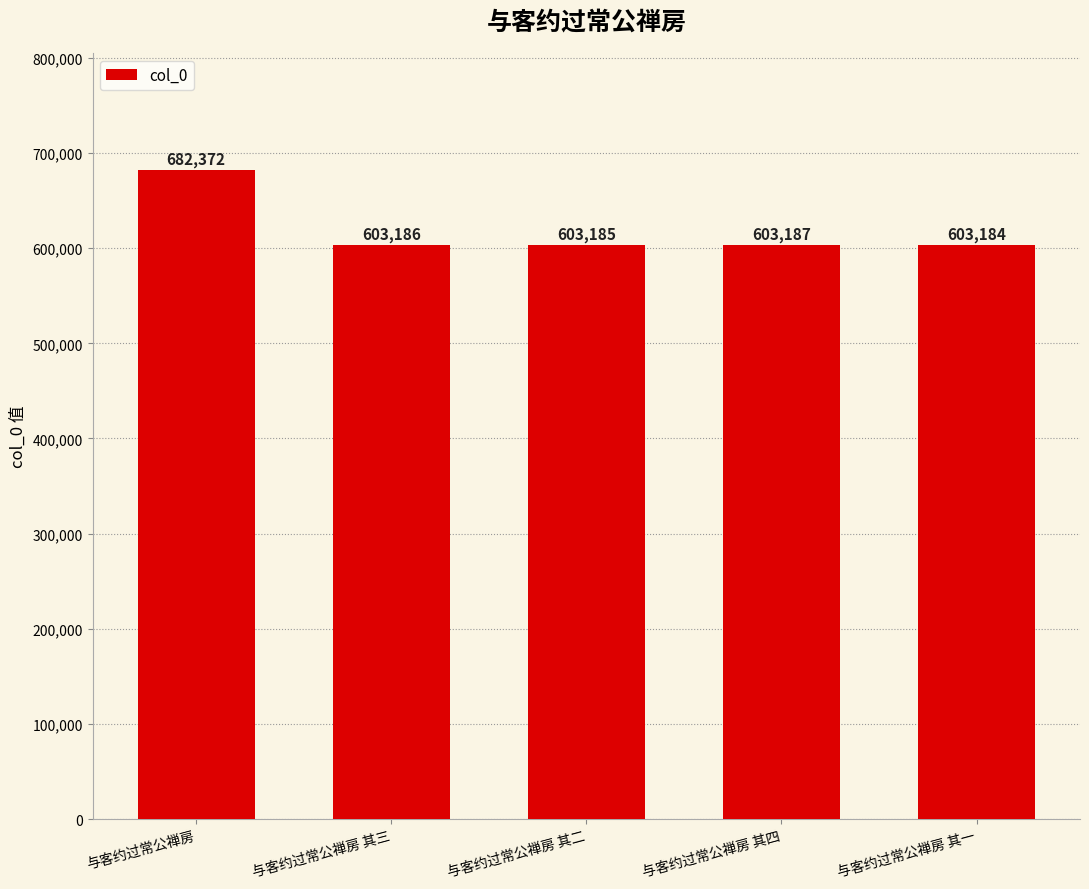

What is the change in value from 与客约过常公禅房 其二 to 与客约过常公禅房 其四?

+2